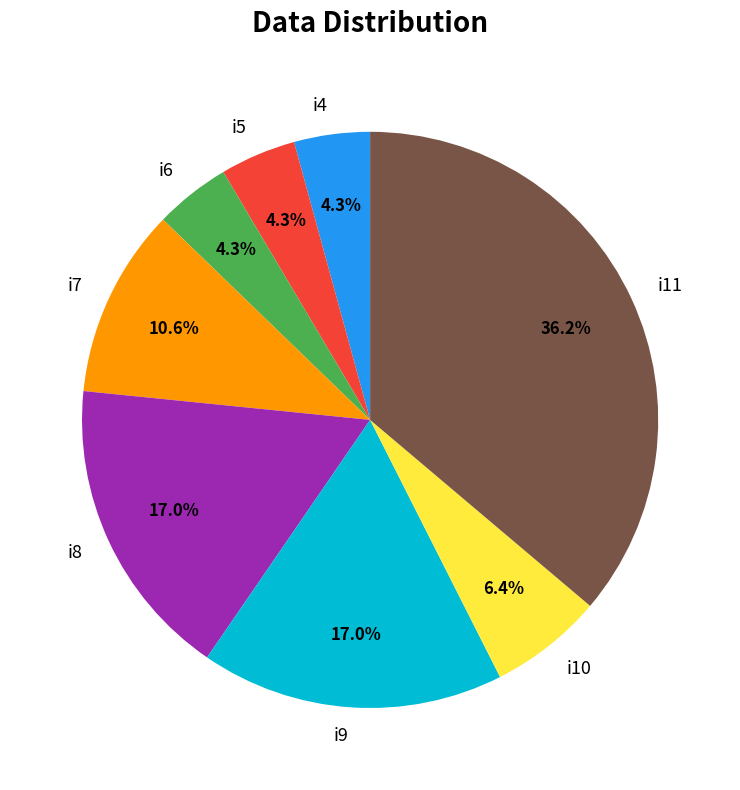

How much of the chart is everything except i4?

95.7%